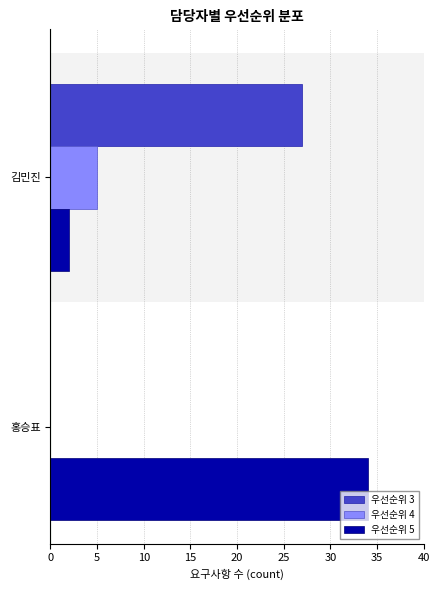

What is the sum of the 우선순위 3 values at 김민진 and 홍승표?

27